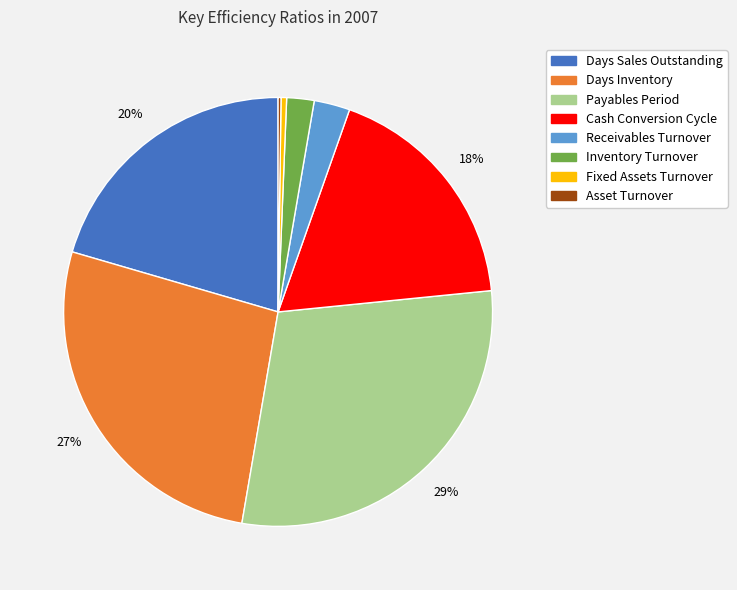

Is it true that Days Inventory is 27% of the pie?

True